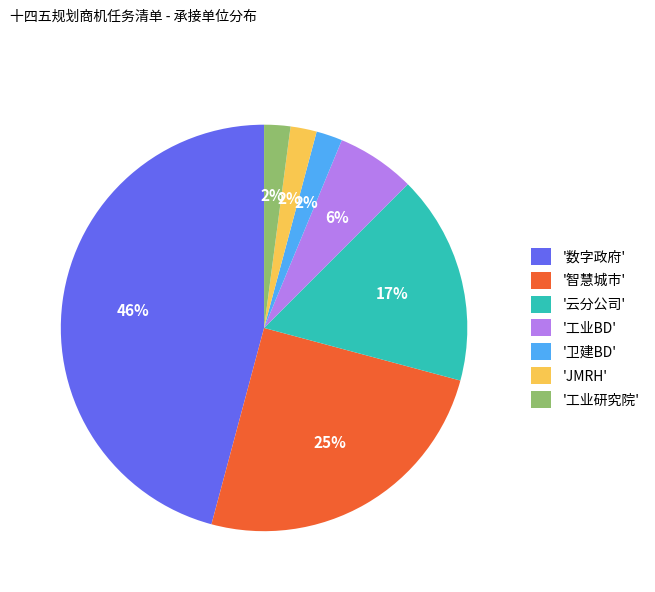

What percentage is the '数字政府' slice, to the nearest percent?

46%